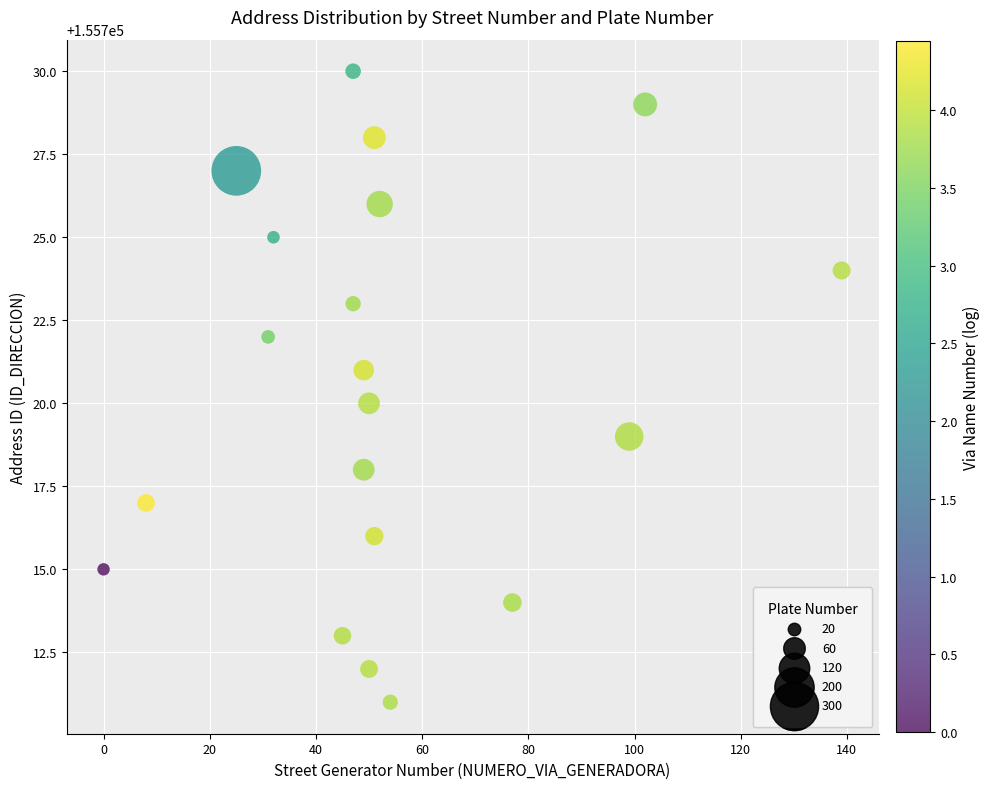

What is the range of X values (max minus min)?

139